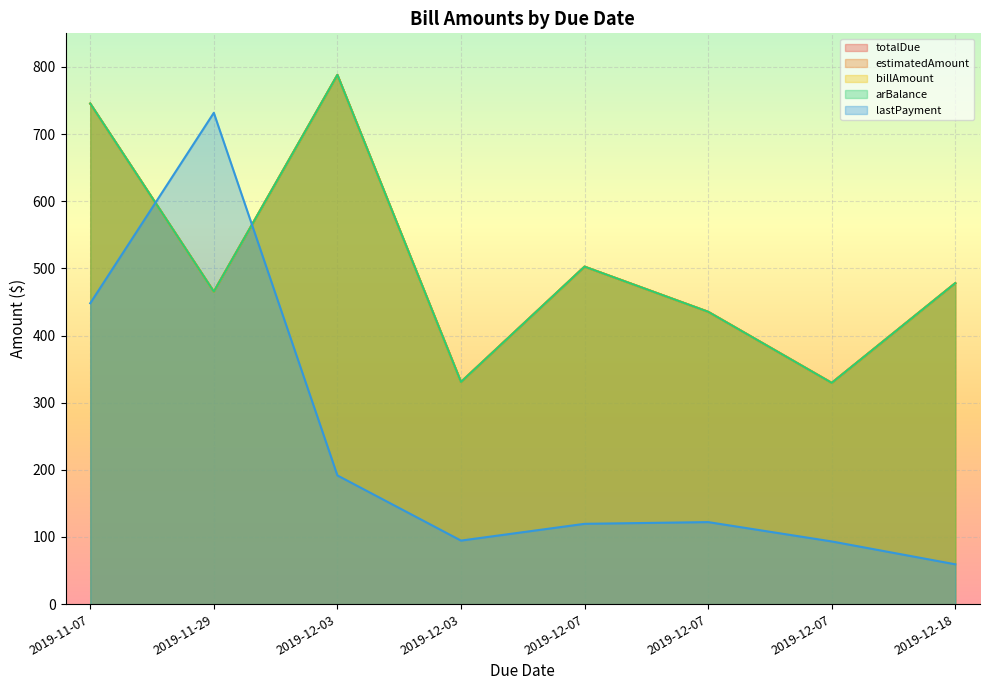

At 2019-11-29, list the series in order from smallest to largest.

totalDue, estimatedAmount, billAmount, arBalance, lastPayment